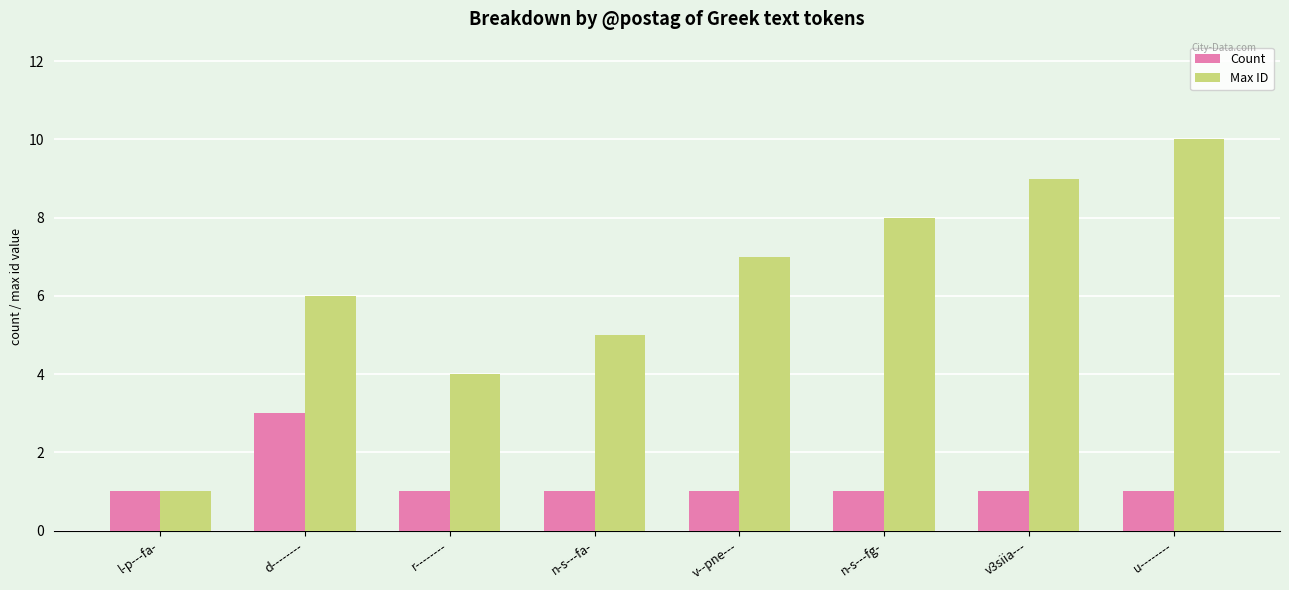

How many bars are there in total?

16